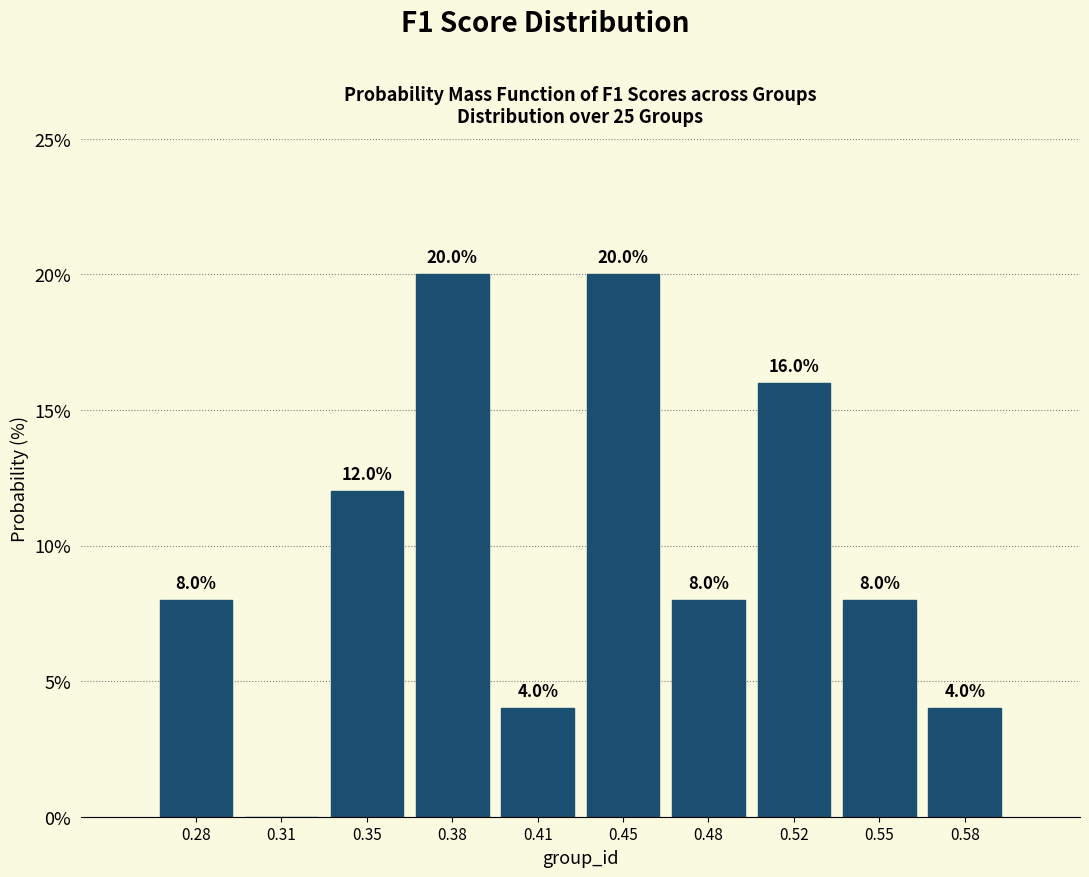

Reading right to left, extract all data points from this chart.

0.58=4	0.55=8	0.52=16	0.48=8	0.45=20	0.41=4	0.38=20	0.35=12	0.31=0	0.28=8